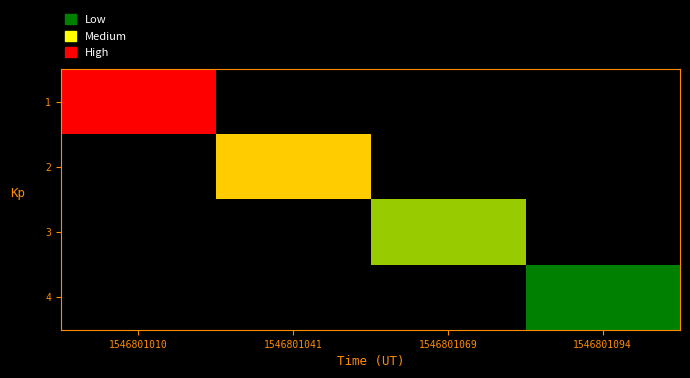

Rank the series by their average value, from lowest to highest.

1, 2, 3, 4